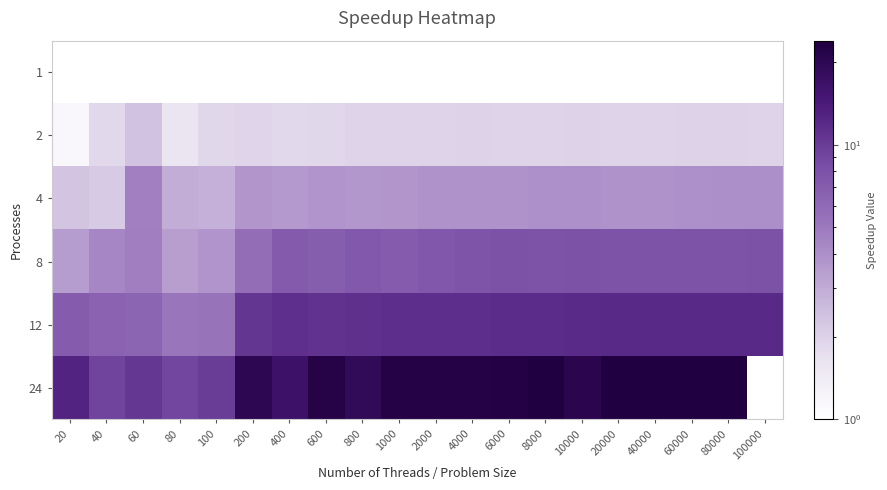

At which category is the sum across all series the highest?

60000